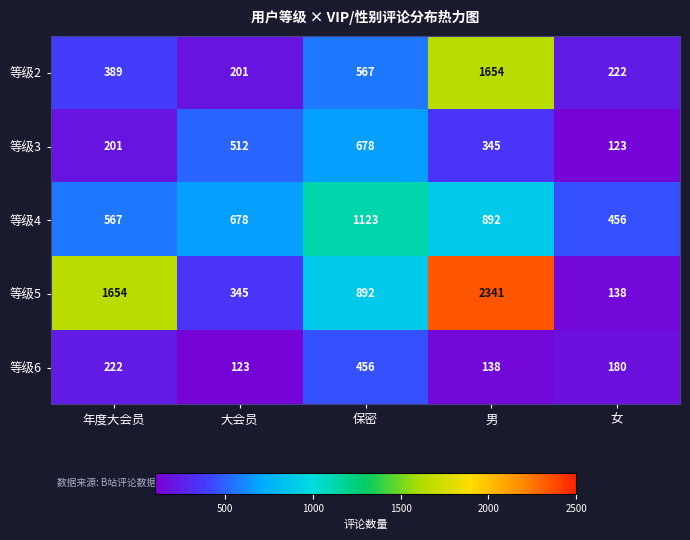

What is the spread (max minus min) of values at 女?

333